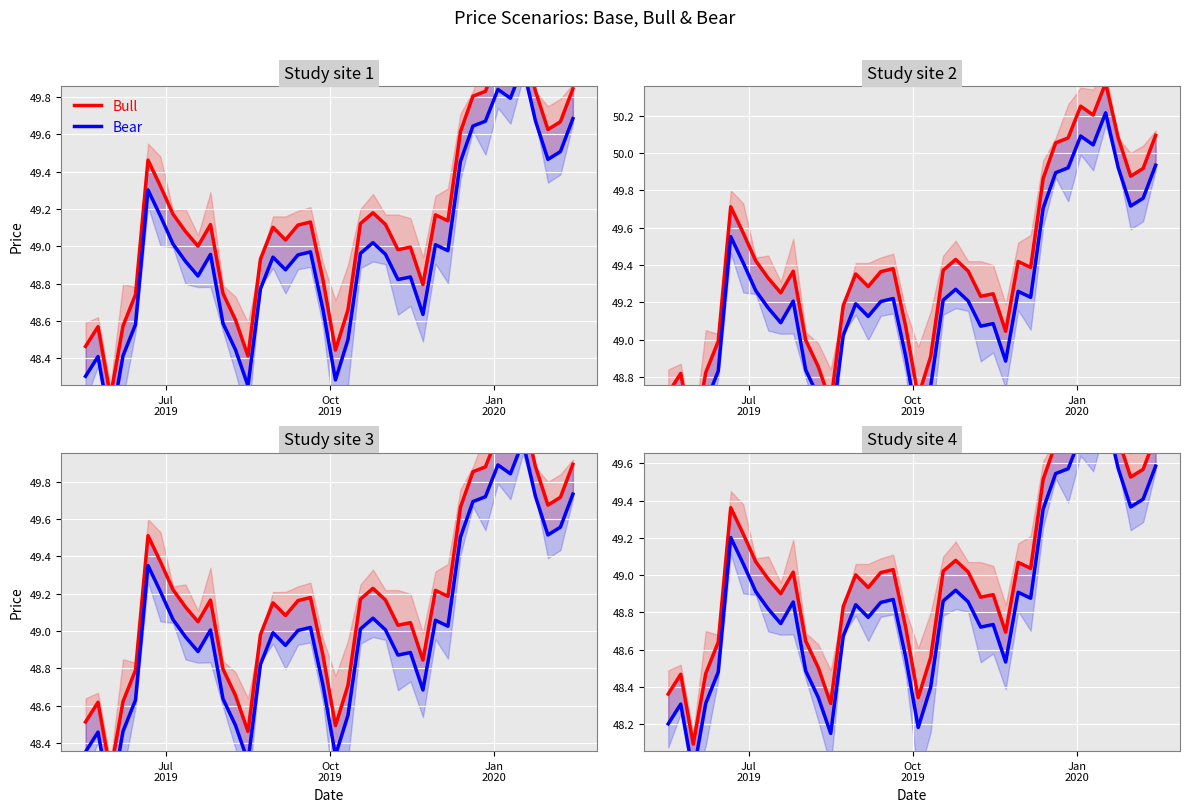

True or false: Bear and Bull intersect in this chart.

False